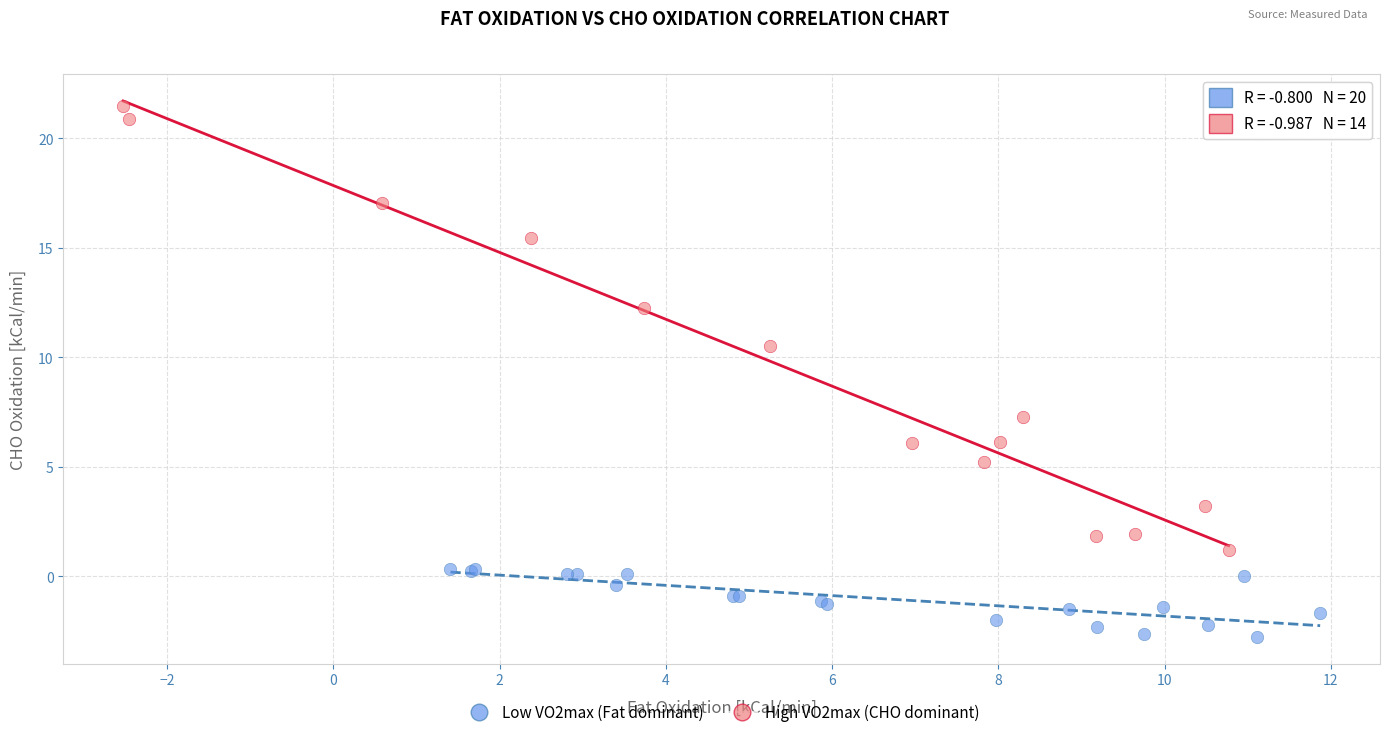

Which series has the largest Y range (max minus min)?

High VO2max (CHO dominant)